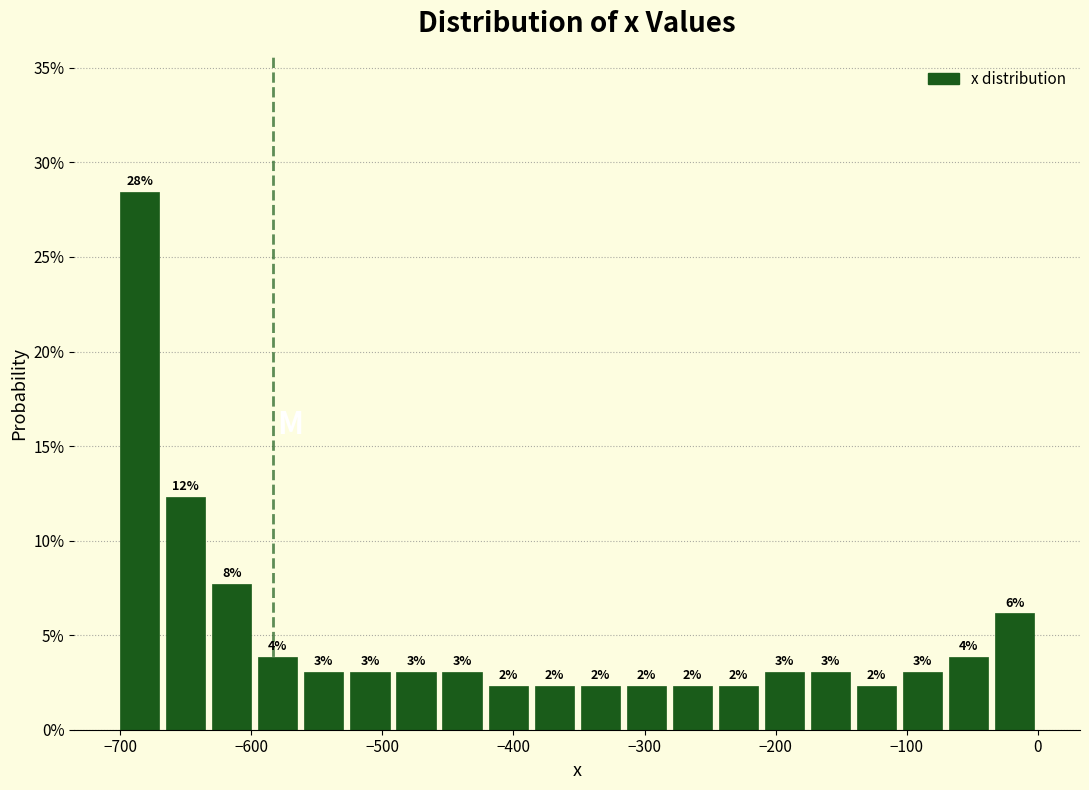

Read against the x-axis, roughly where is the centre of the tallest bar?

-690